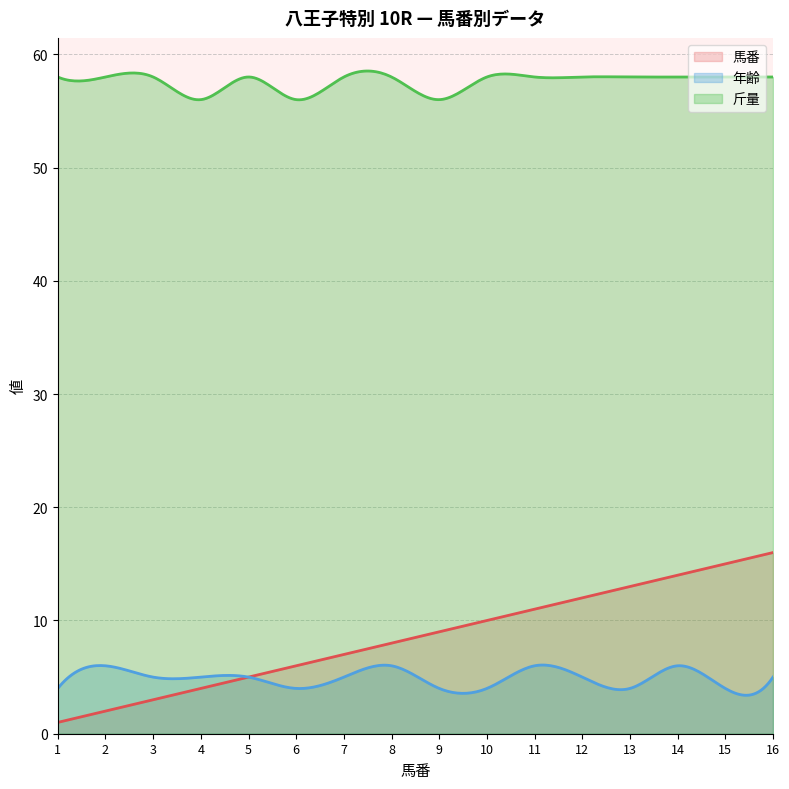

What is the value of the 年齢 point at the 15th from the left?

4